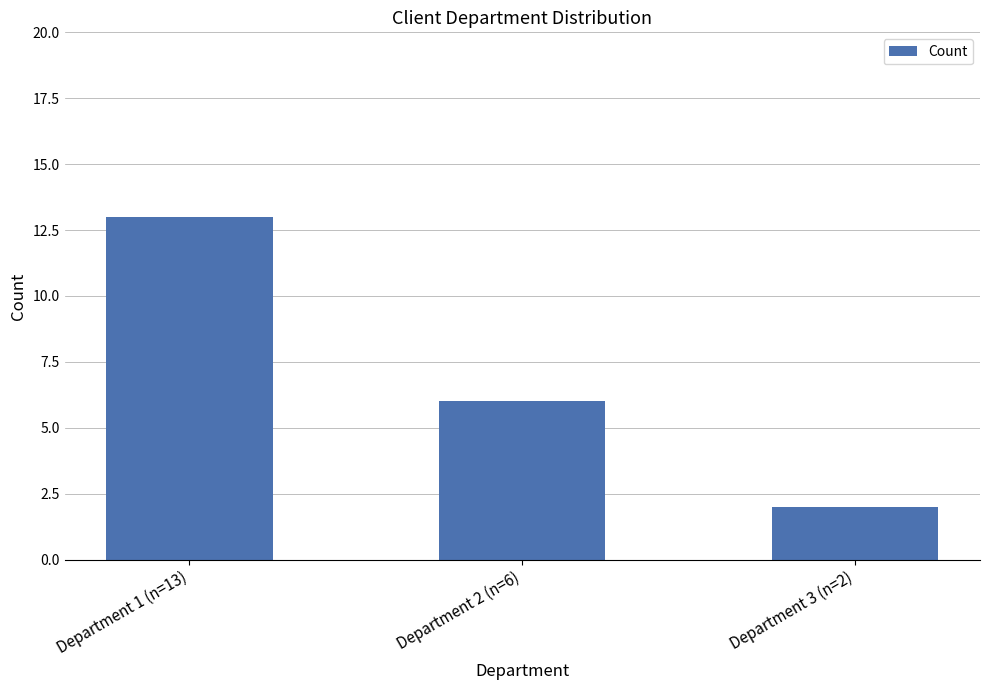

Does the chart contain stacked bars?

No